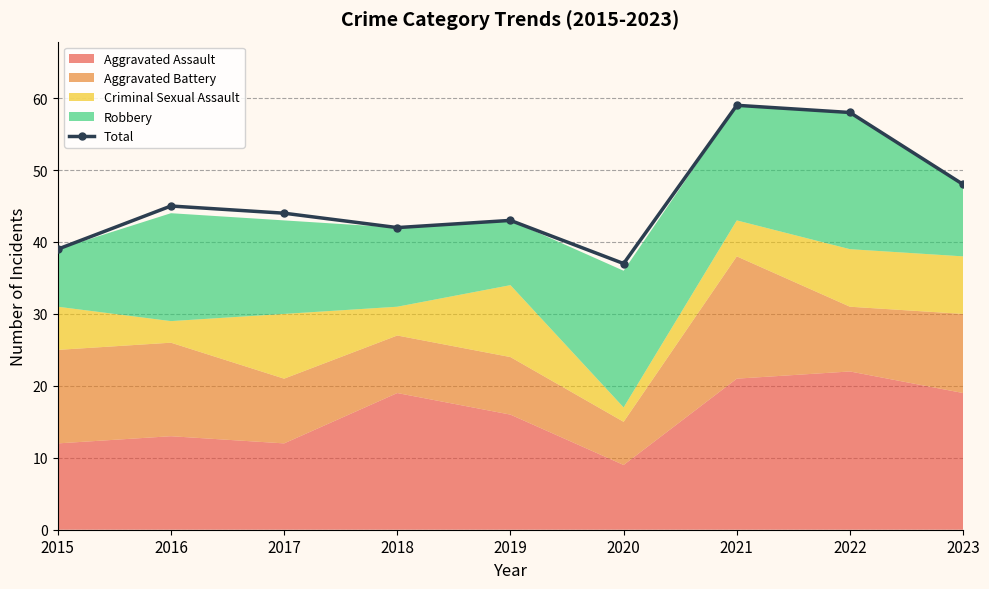

Which label corresponds to the smallest value in the chart?

2020